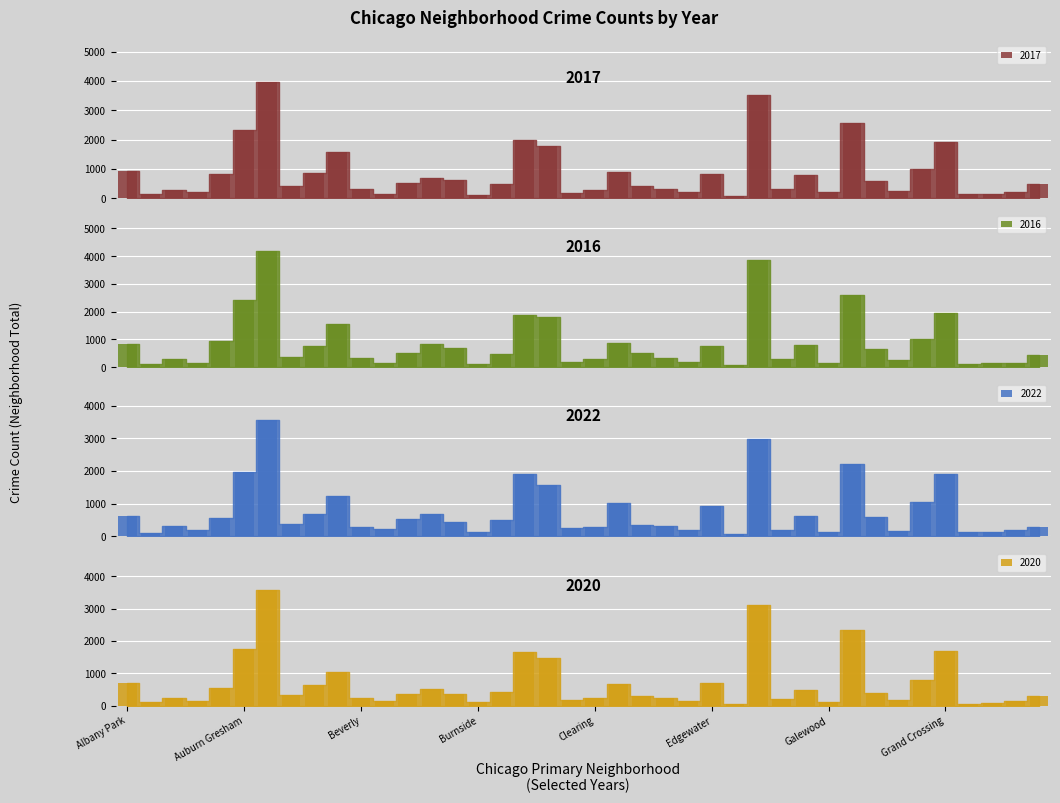

Where does the 2023 series first go above 354?

Albany Park